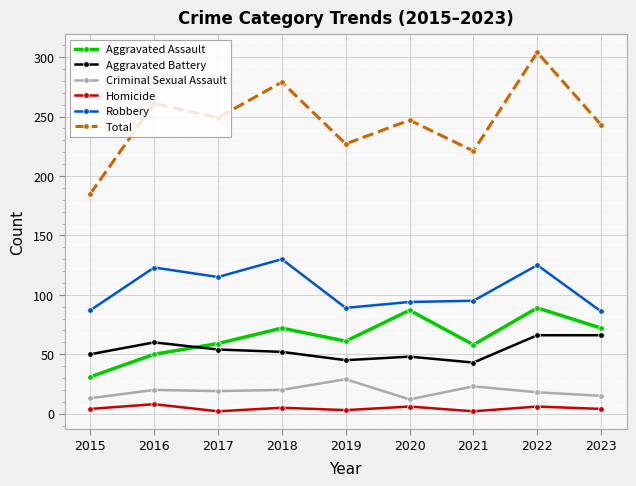

What is the difference between the maximum and second lowest values in the Aggravated Assault series?

39